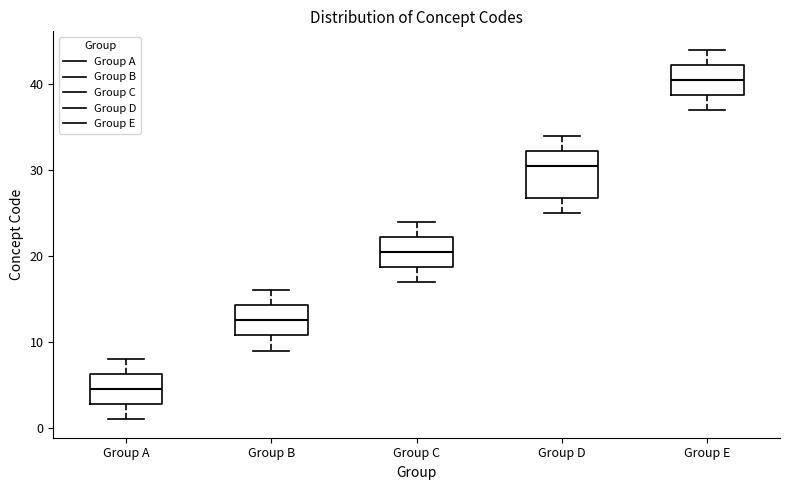

Which box has the lowest median line?

Group A